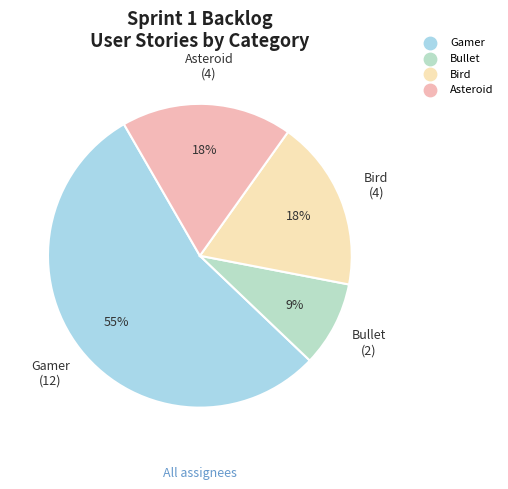

Is it true that Bird is 12% of the pie?

False